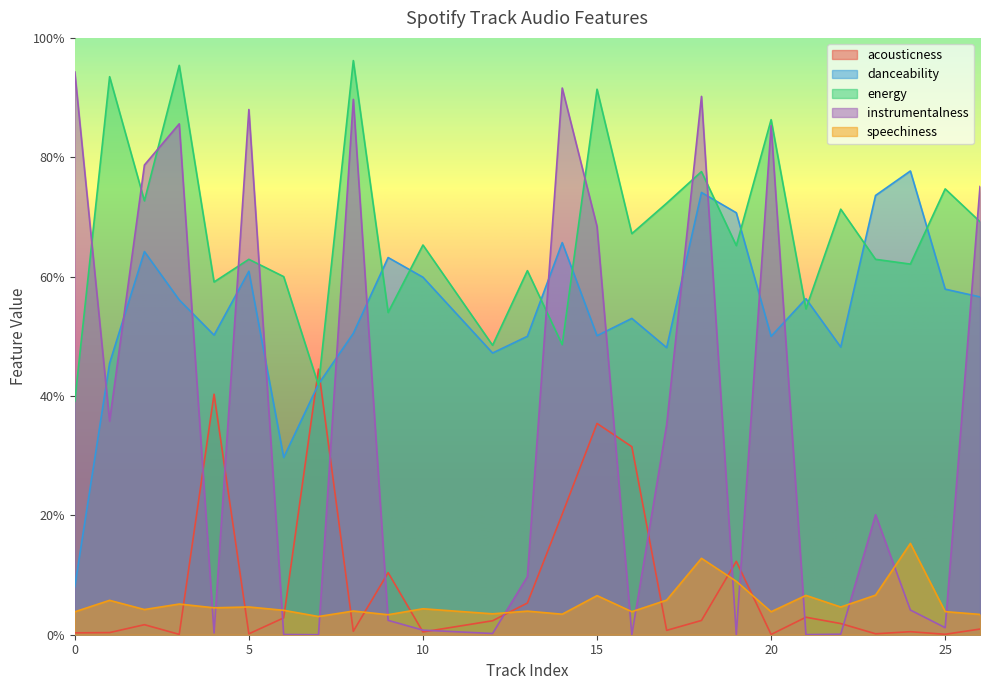

What is the greatest value displayed?

1.0